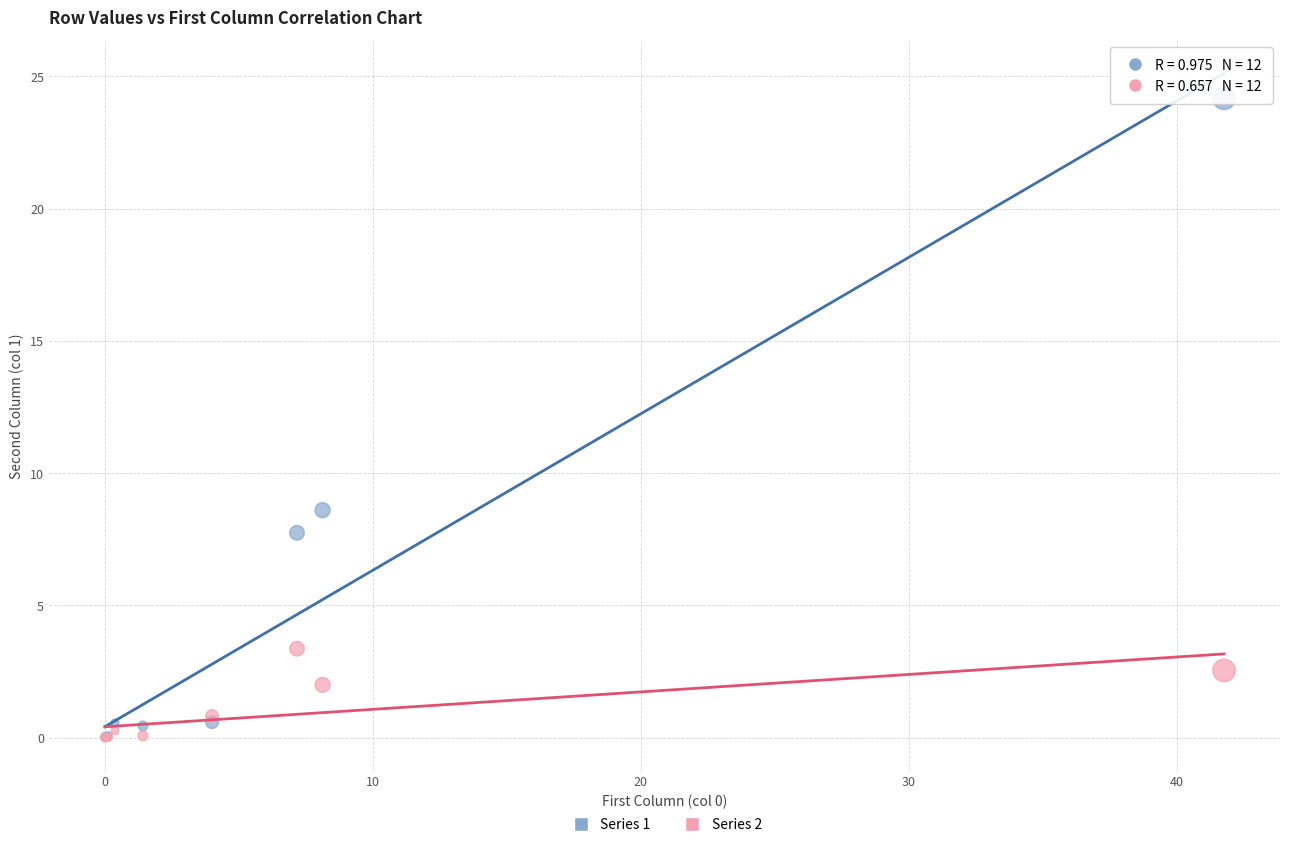

What are all the series names shown in the legend?

Series 1, Series 2